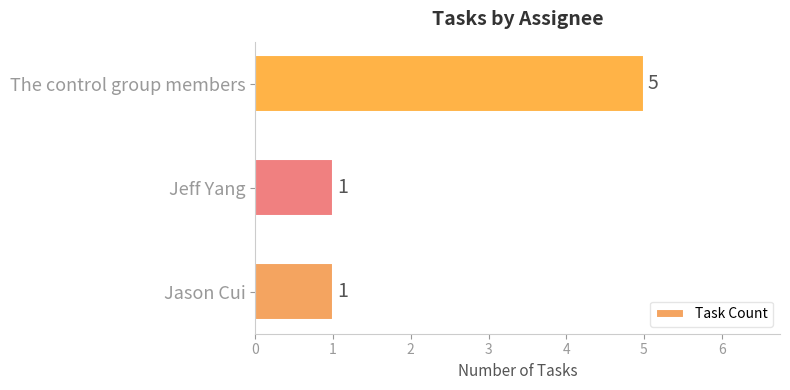

What is the maximum value shown in the chart?

5